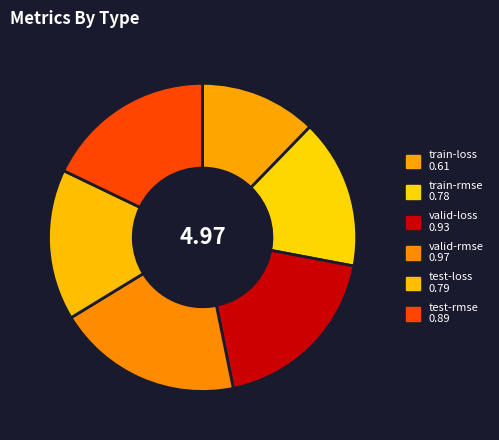

Count the number of slices in the pie.

6